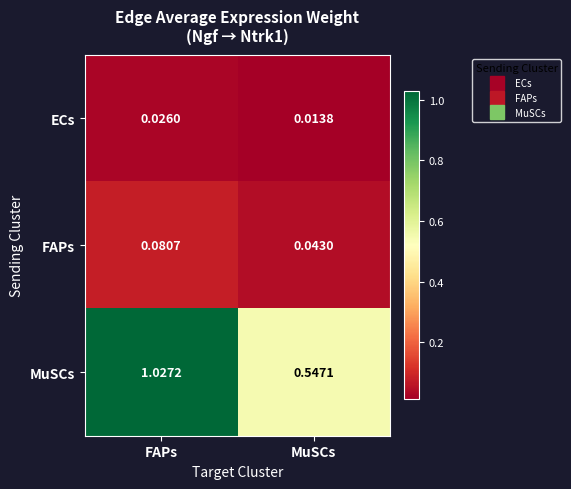

Which series has the largest range (max minus min)?

MuSCs